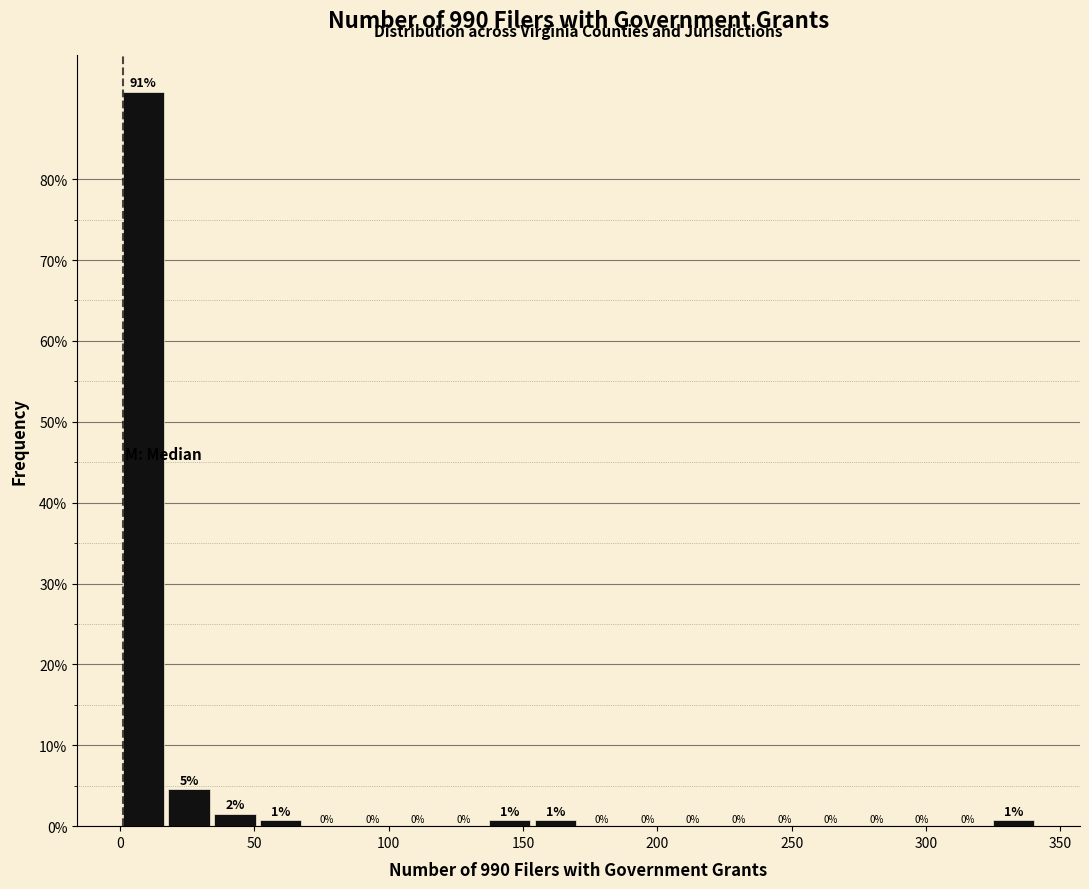

Read against the x-axis, roughly where is the centre of the tallest bar?

10